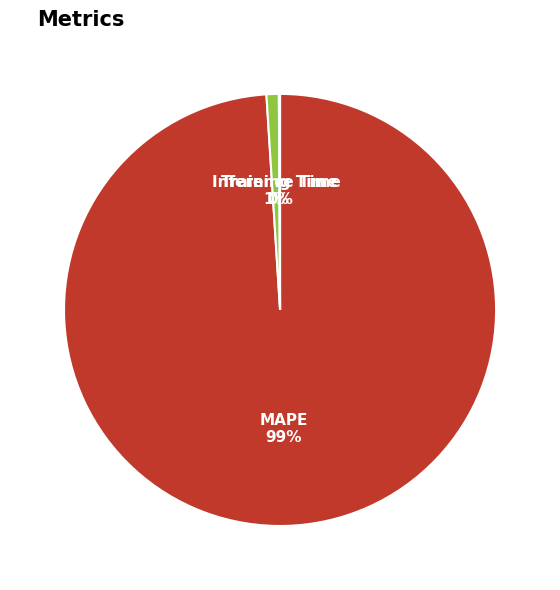

Is it true that MAPE is 99% of the pie?

True